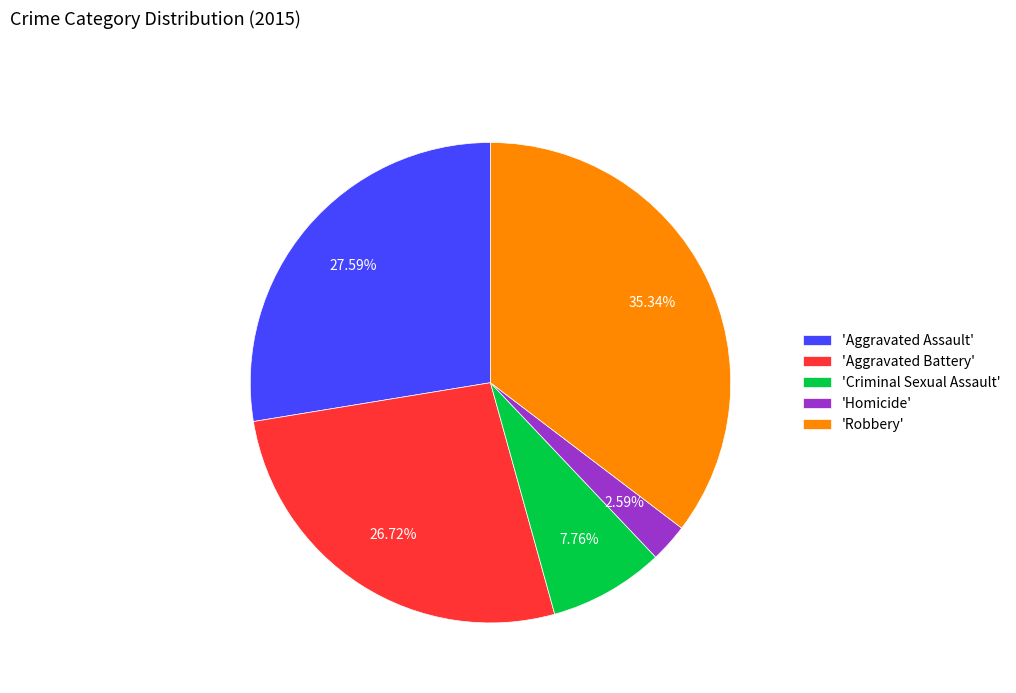

Combined, do 'Homicide' and 'Robbery' account for over 50%?

No